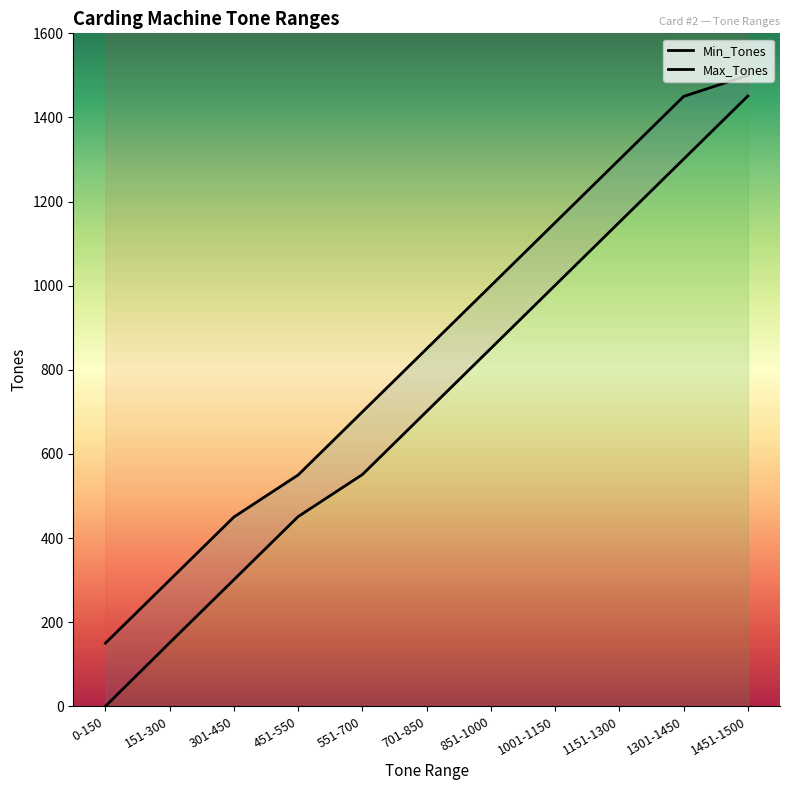

Reading left to right, list all the values displayed in this chart.

Min_Tones: 0-150=0	151-300=151	301-450=301	451-550=451	551-700=551	701-850=701	851-1000=851	1001-1150=1001	1151-1300=1151	1301-1450=1301	1451-1500=1451
Max_Tones: 0-150=150	151-300=300	301-450=450	451-550=550	551-700=700	701-850=850	851-1000=1000	1001-1150=1150	1151-1300=1300	1301-1450=1450	1451-1500=1500